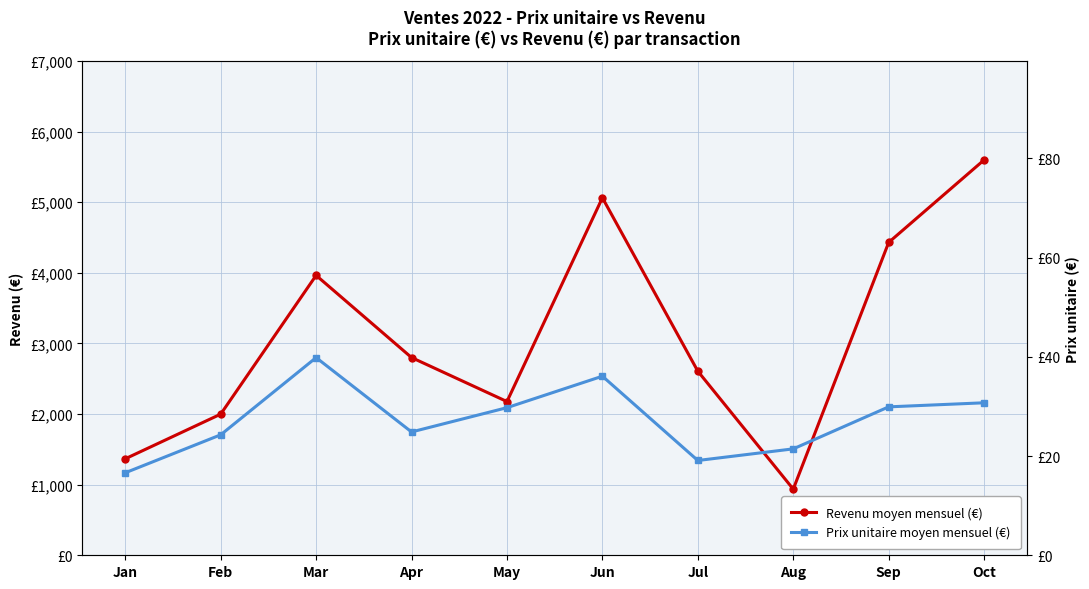

What value does the Prix unitaire moyen mensuel (€) series have at Sep?

29.9